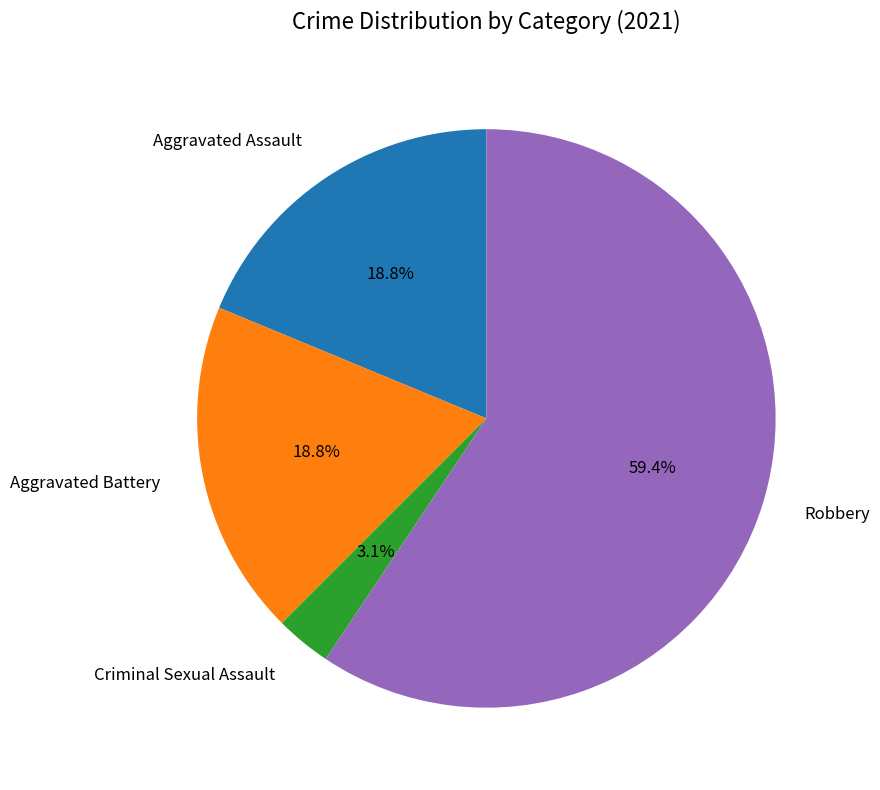

To the nearest percent, what is the average slice percentage?

25%